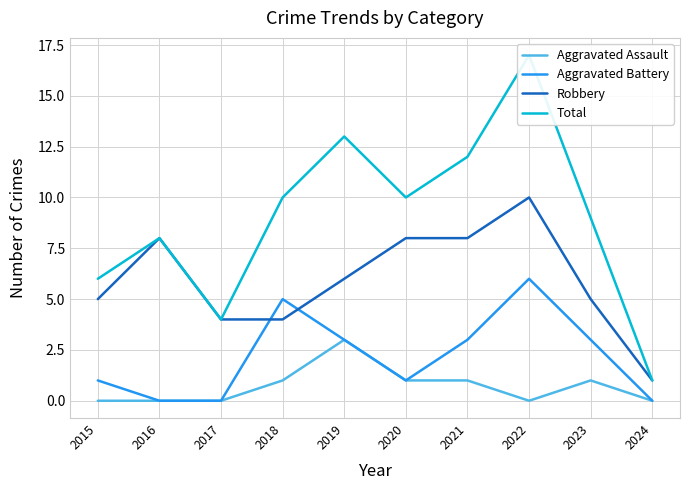

How many lines are shown in the chart?

4